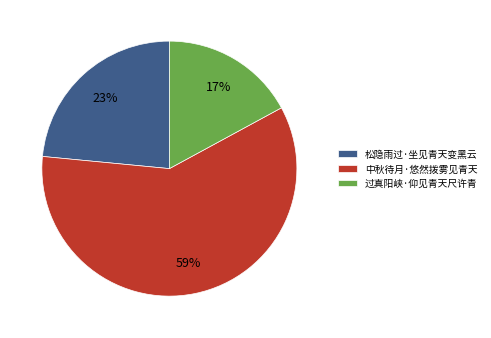

Which has a higher value, 松隐雨过·坐见青天变黑云 or 过真阳峡·仰见青天尺许青?

松隐雨过·坐见青天变黑云